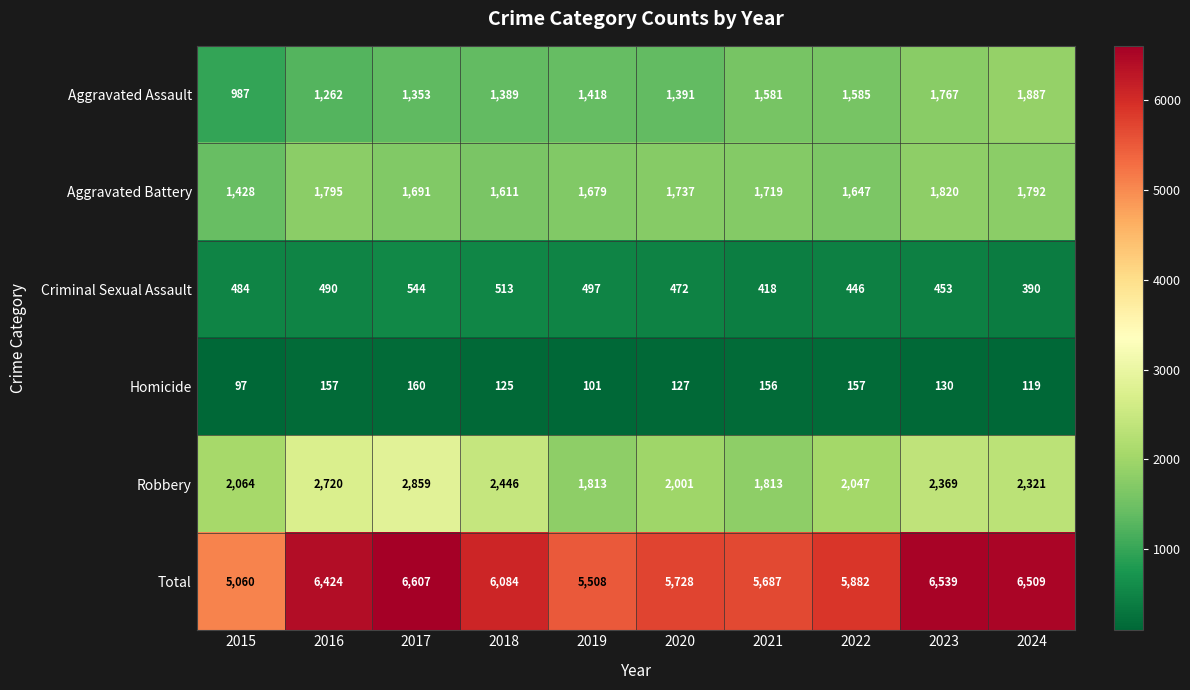

The value of Aggravated Assault at 2019 is 2216. True or false?

False